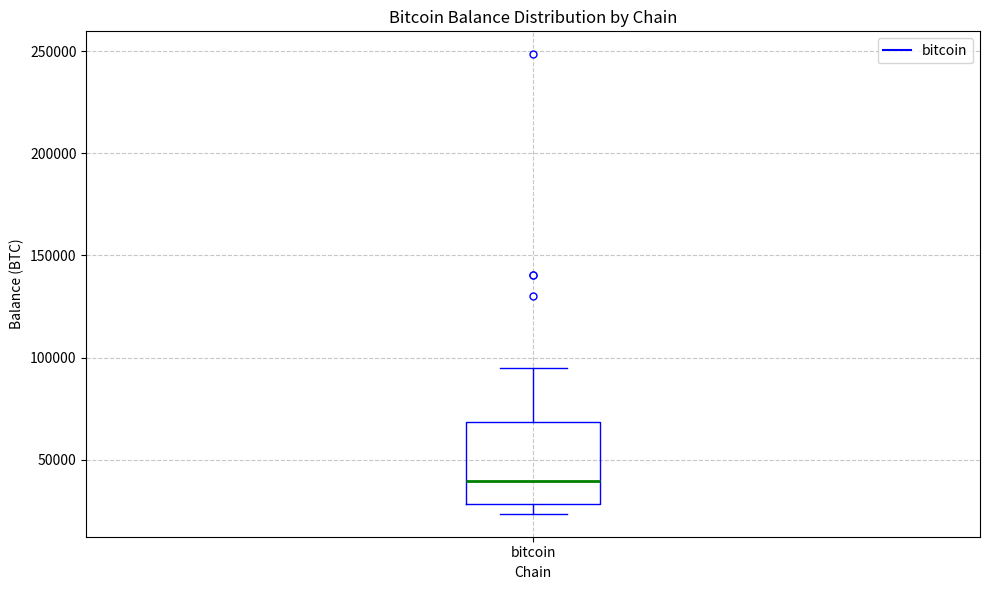

Where is the lower edge of the box for bitcoin on the y-axis? The values are not printed on the chart, so give them approximately, as read against the axis.

30000